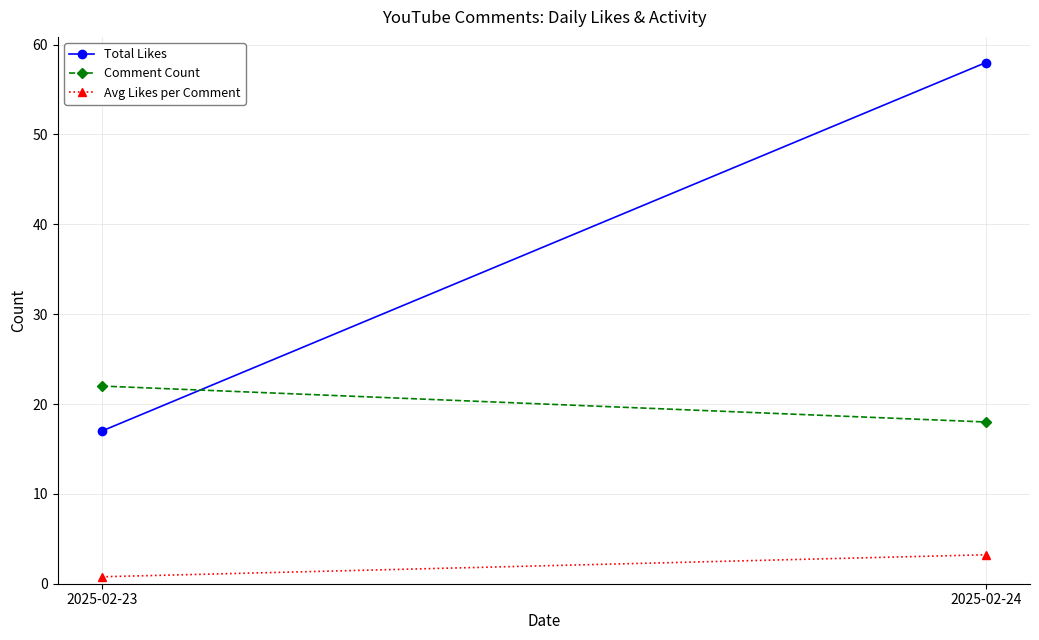

What is the value of the Total Likes point at the 2nd from the left?

58.0